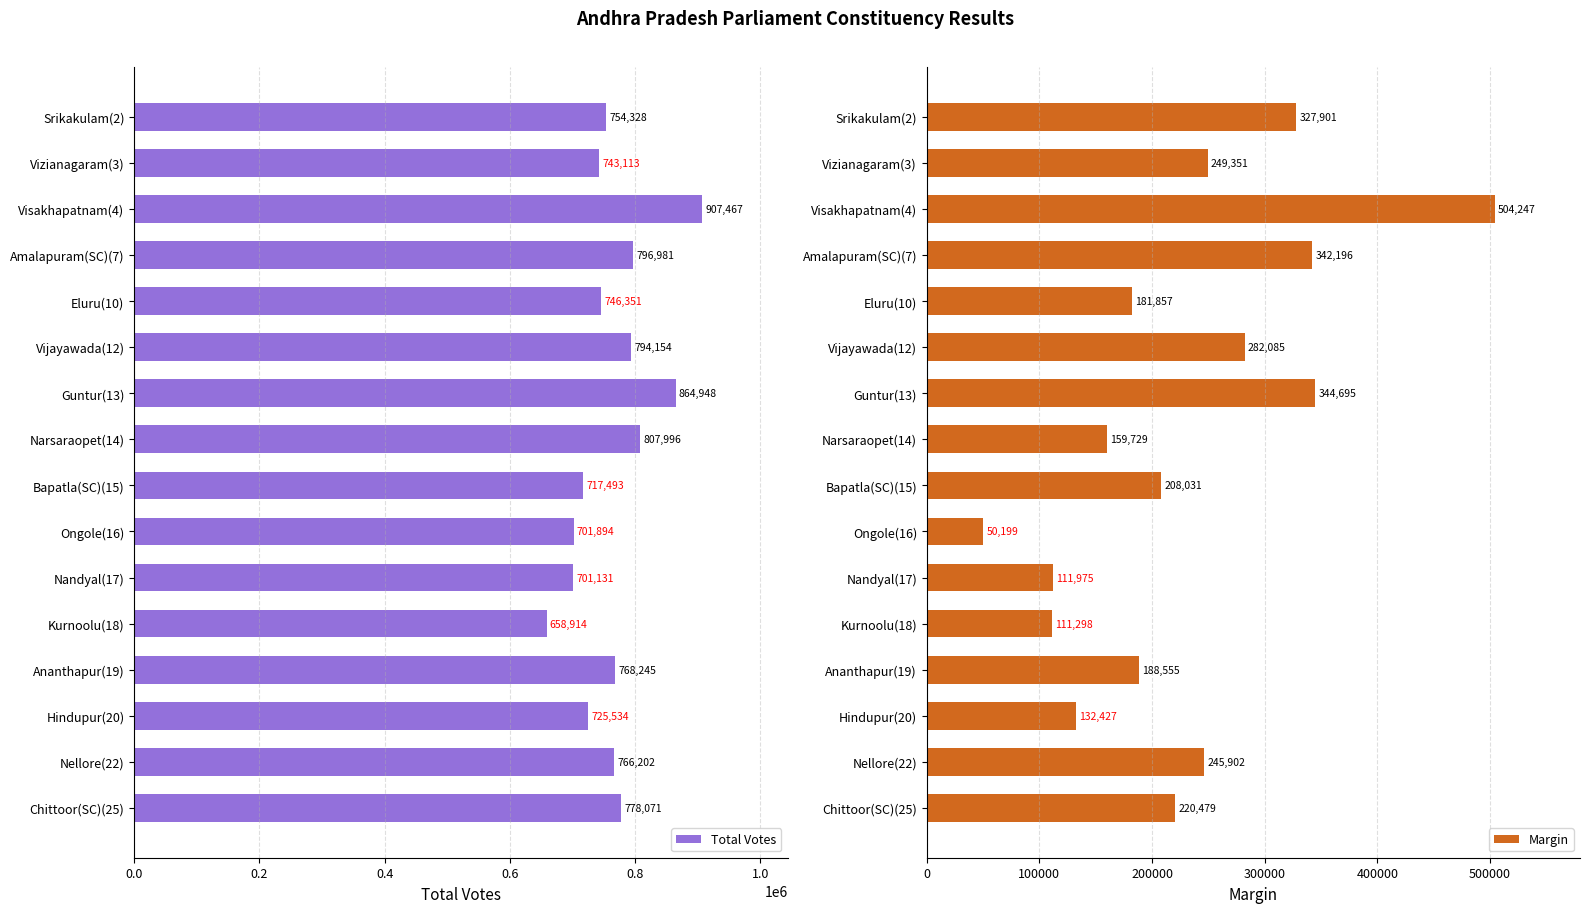

The Margin series shows 249351 at Vizianagaram(3). True or false?

True